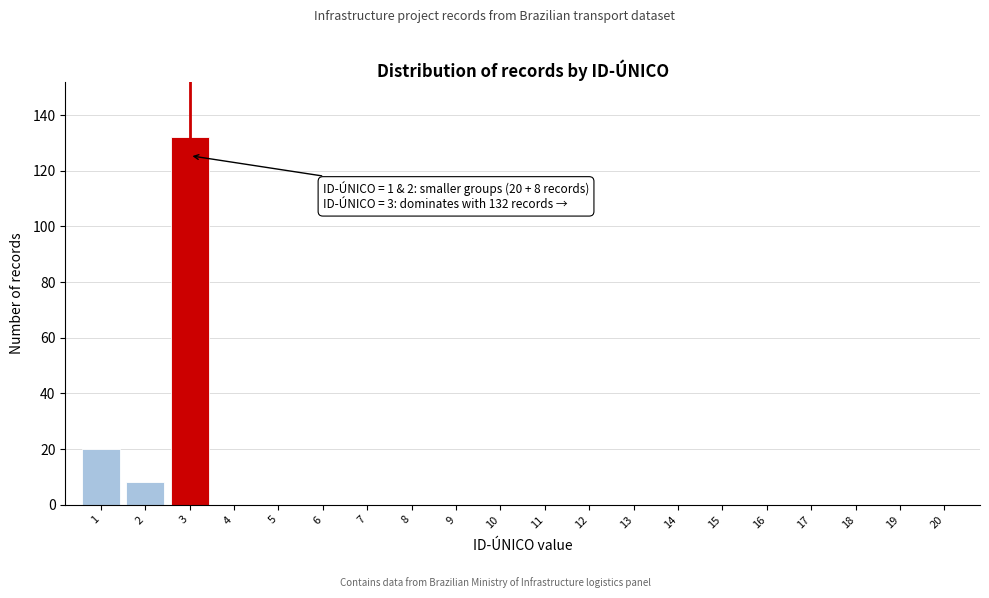

Reading right to left, transcribe all the data shown in this chart.

20=0	19=0	18=0	17=0	16=0	15=0	14=0	13=0	12=0	11=0	10=0	9=0	8=0	7=0	6=0	5=0	4=0	3=132	2=8	1=20